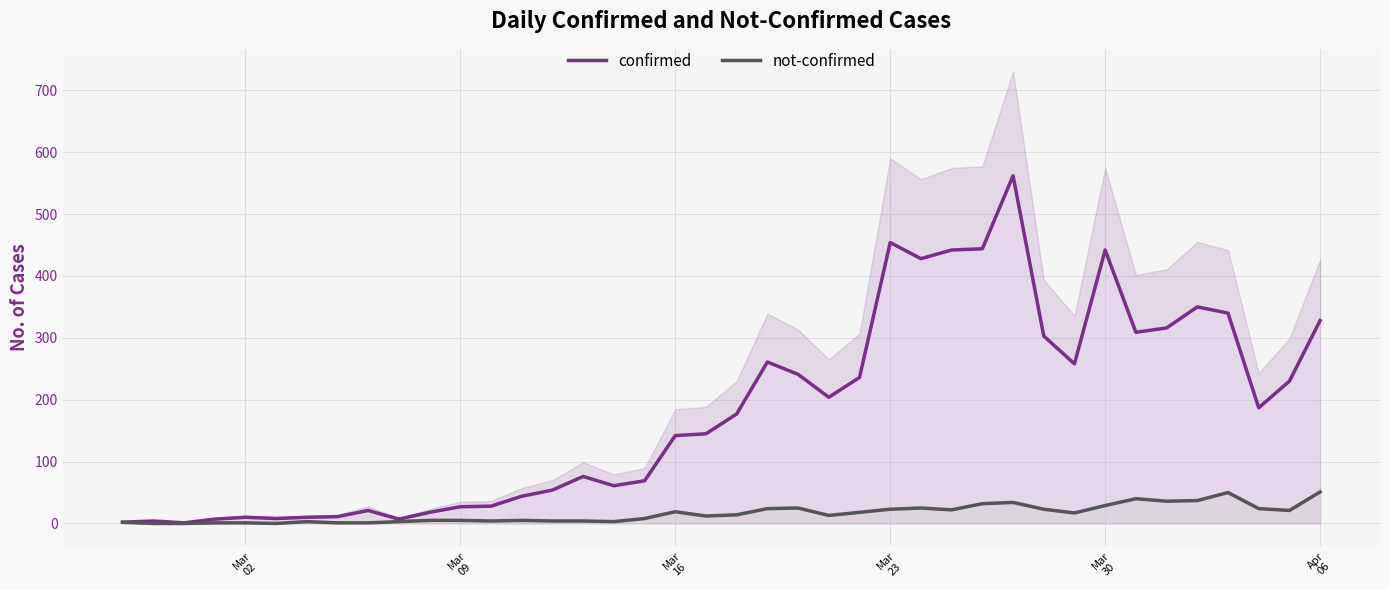

What is the average value of the confirmed series?

181